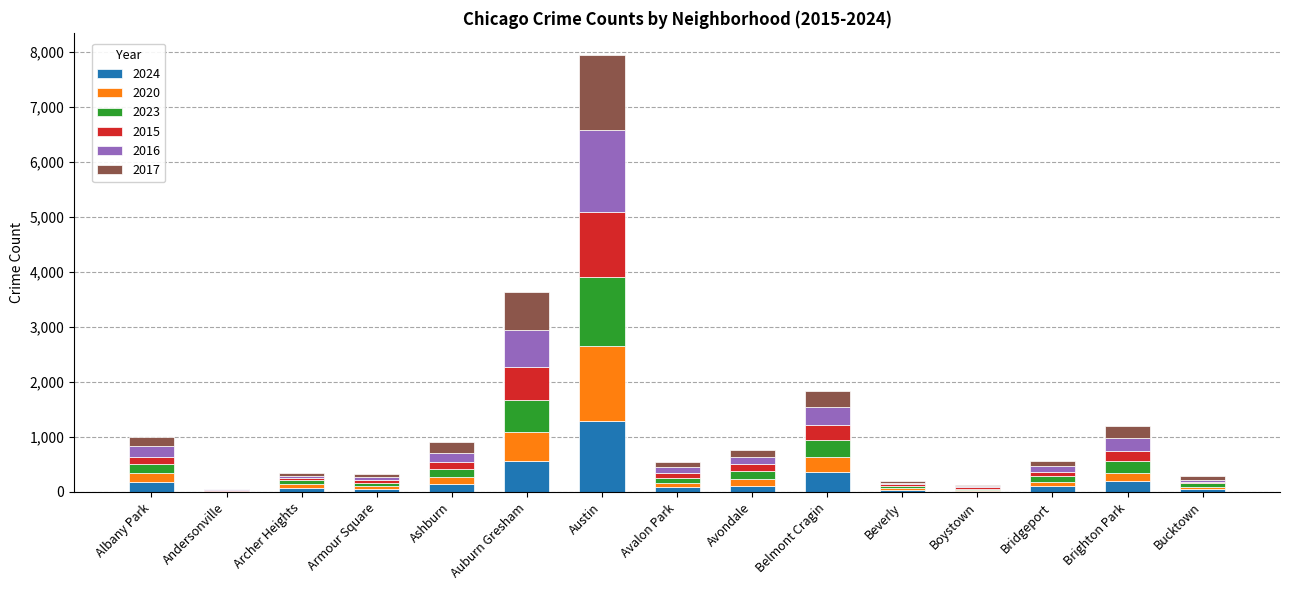

At which category is the sum across all series the highest?

Austin